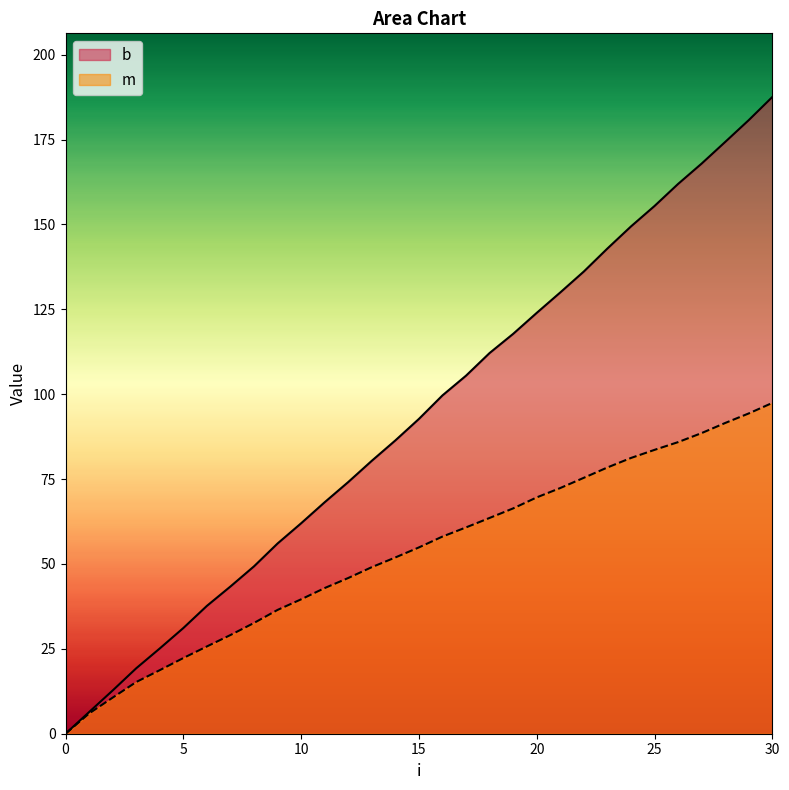

At which label does b first exceed 92?

15